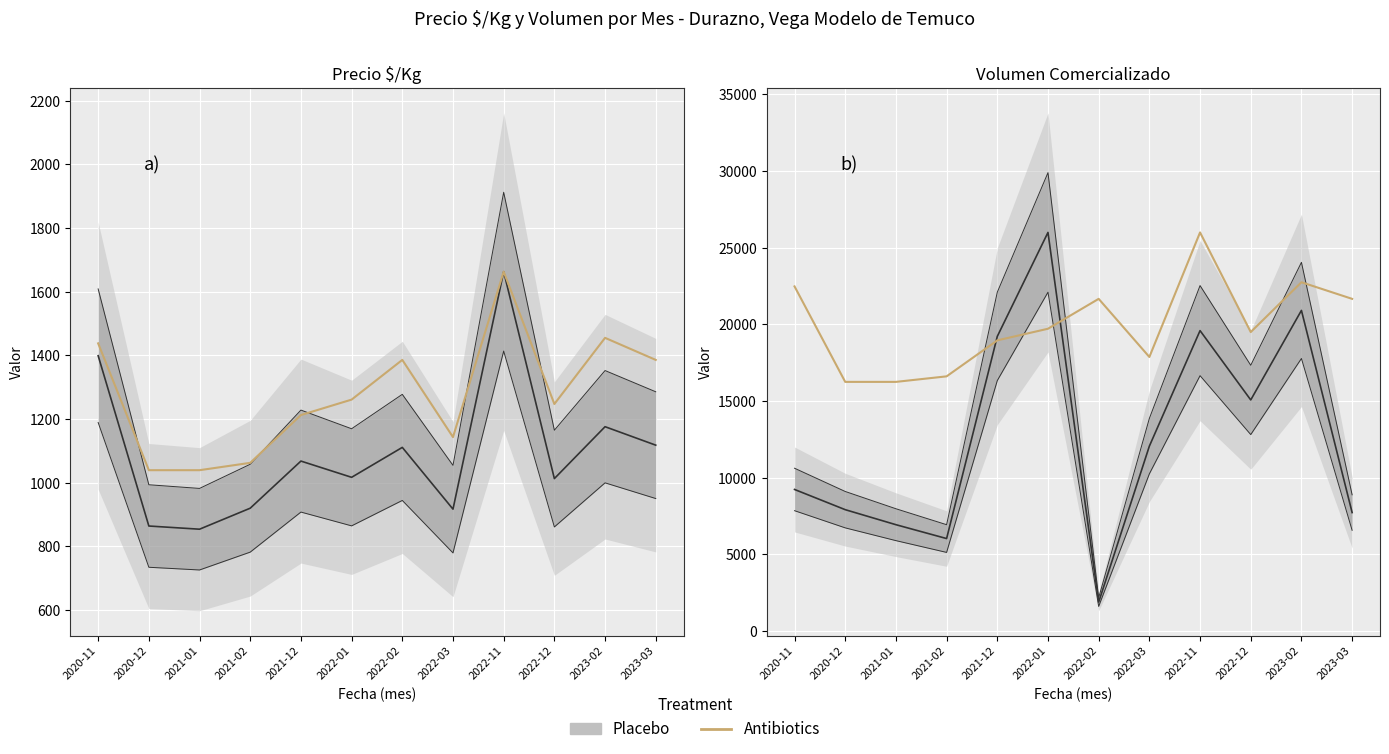

What is the change in value from 2021-01 to 2022-02?

+5416.7